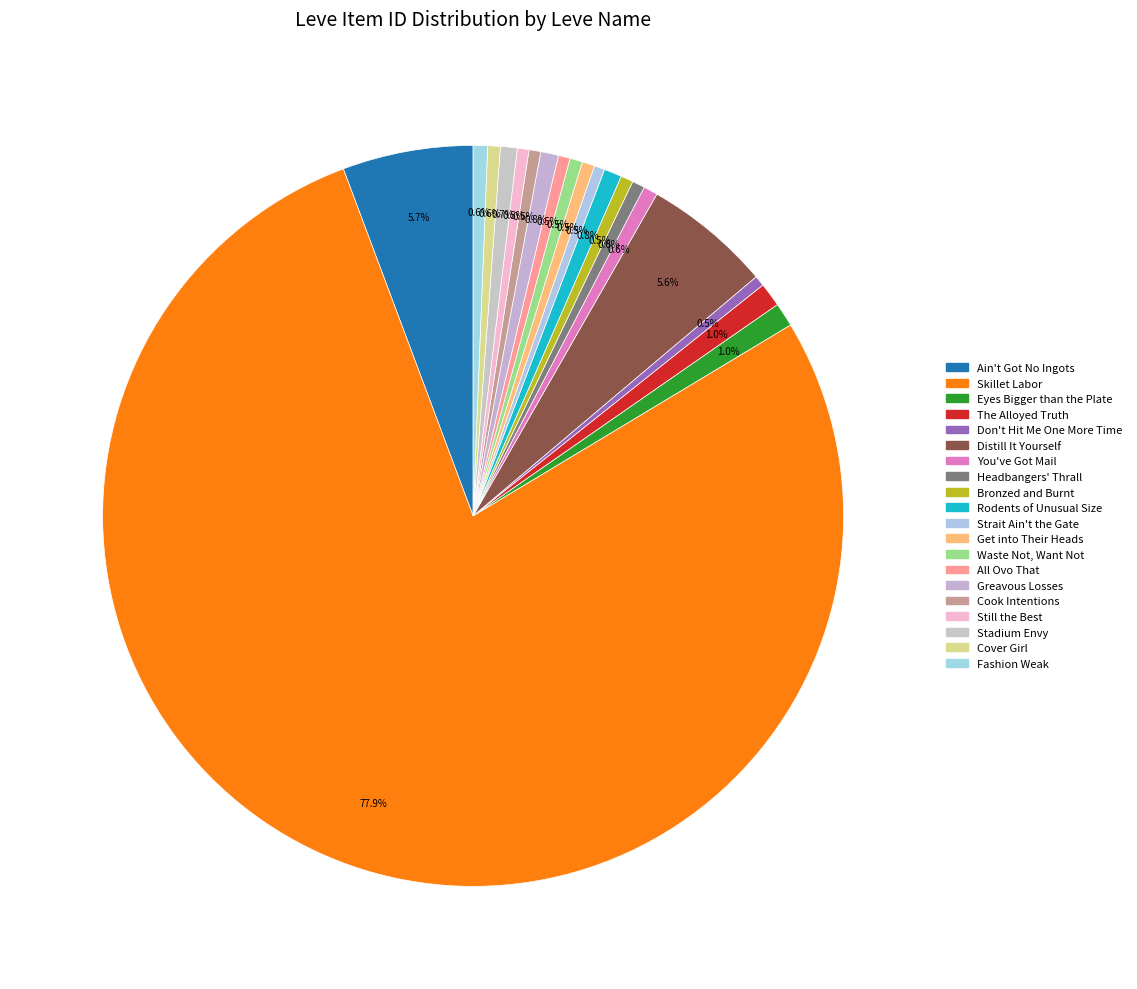

How many segments does this pie chart have?

20